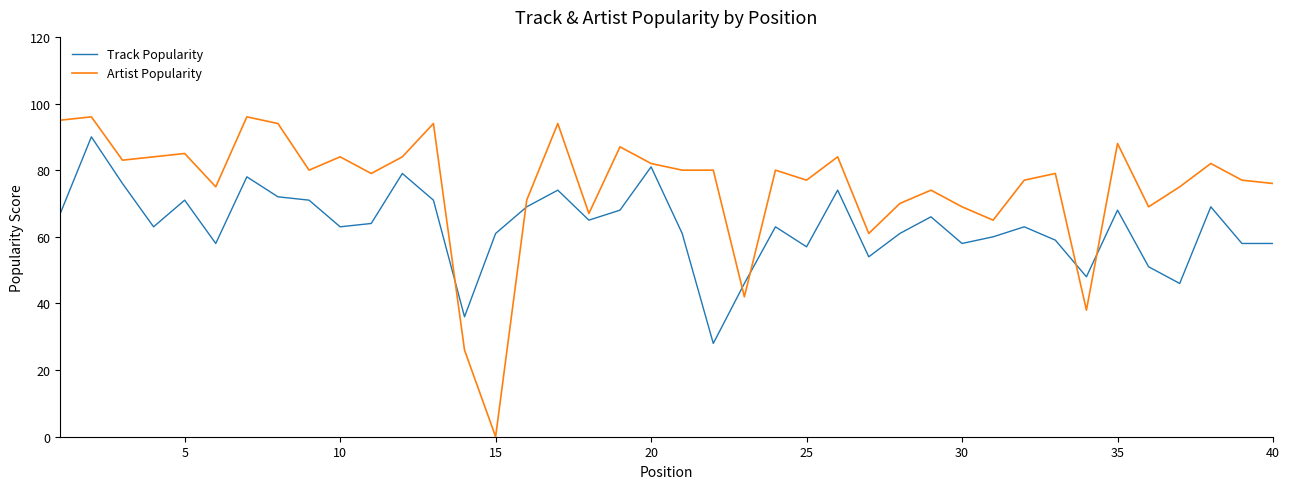

What are all the series names shown in the legend?

Track Popularity, Artist Popularity